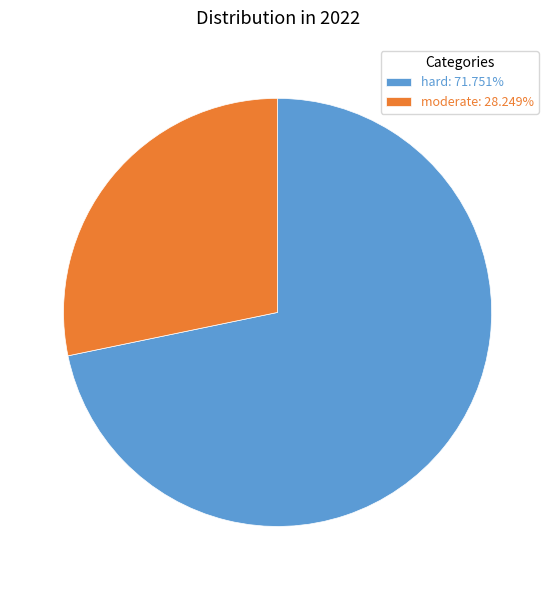

Count the number of slices in the pie.

2